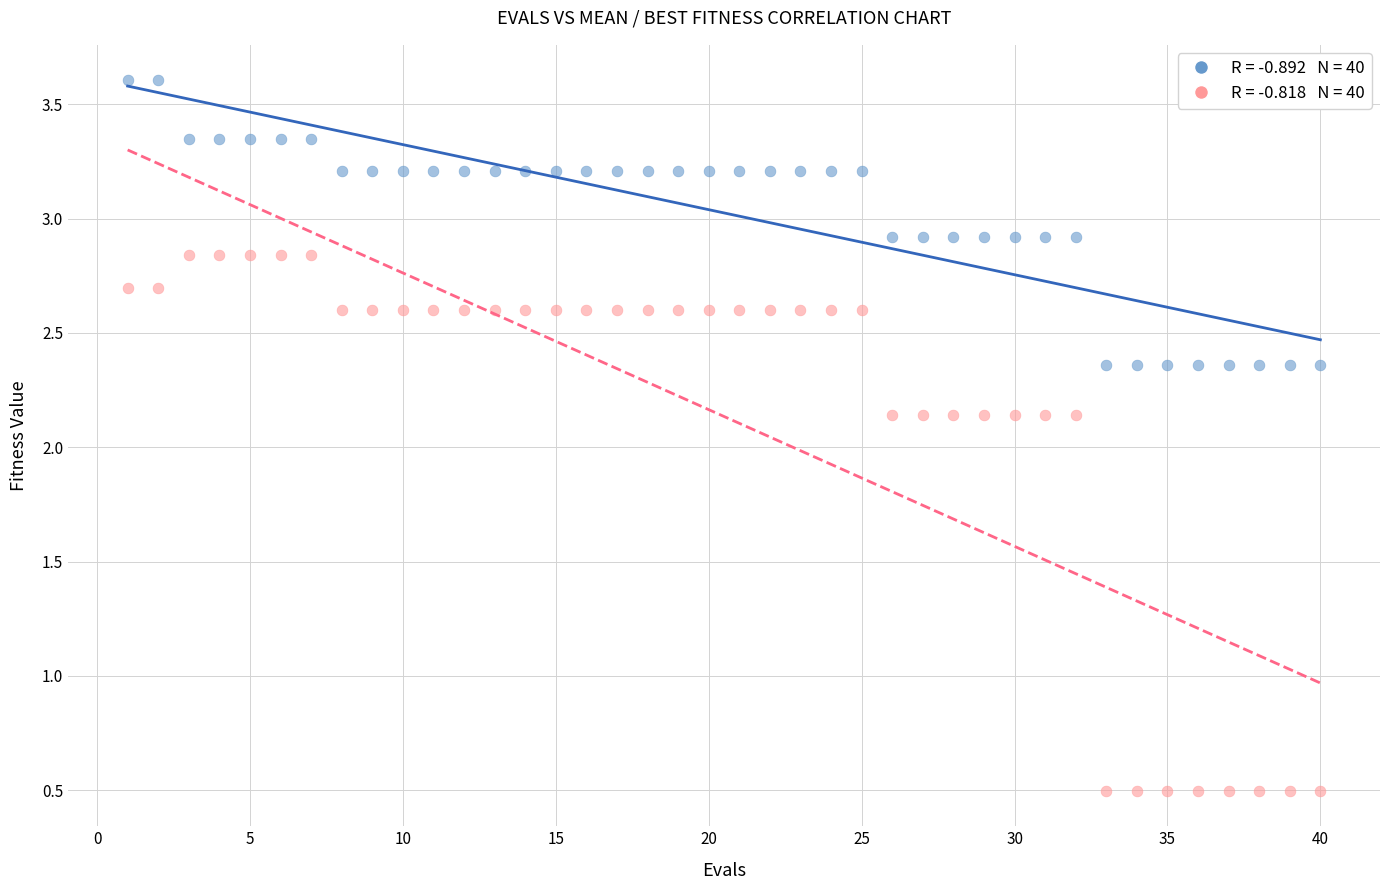

Across all data points, what is the range of Y values (max minus min)?

3.1